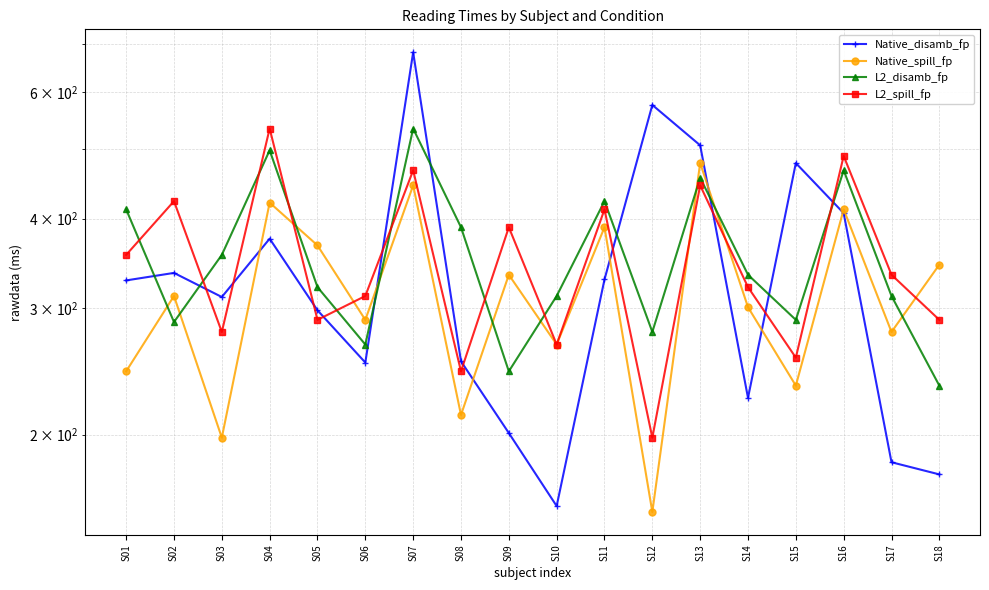

Where does the L2_spill_fp series first go above 334?

S01